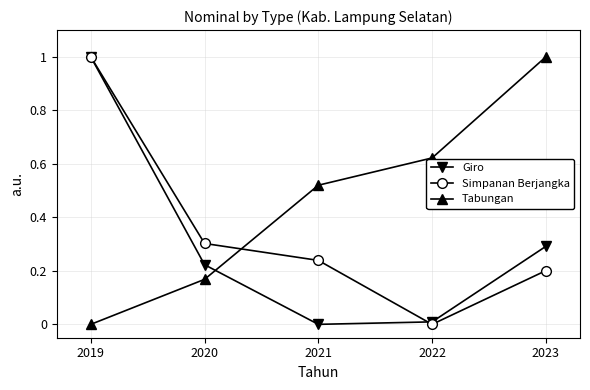

What is the greatest value displayed?

1.0